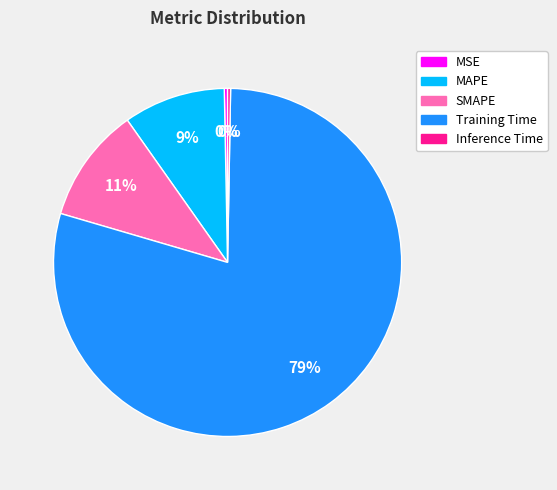

To the nearest percent, what portion does SMAPE represent?

11%